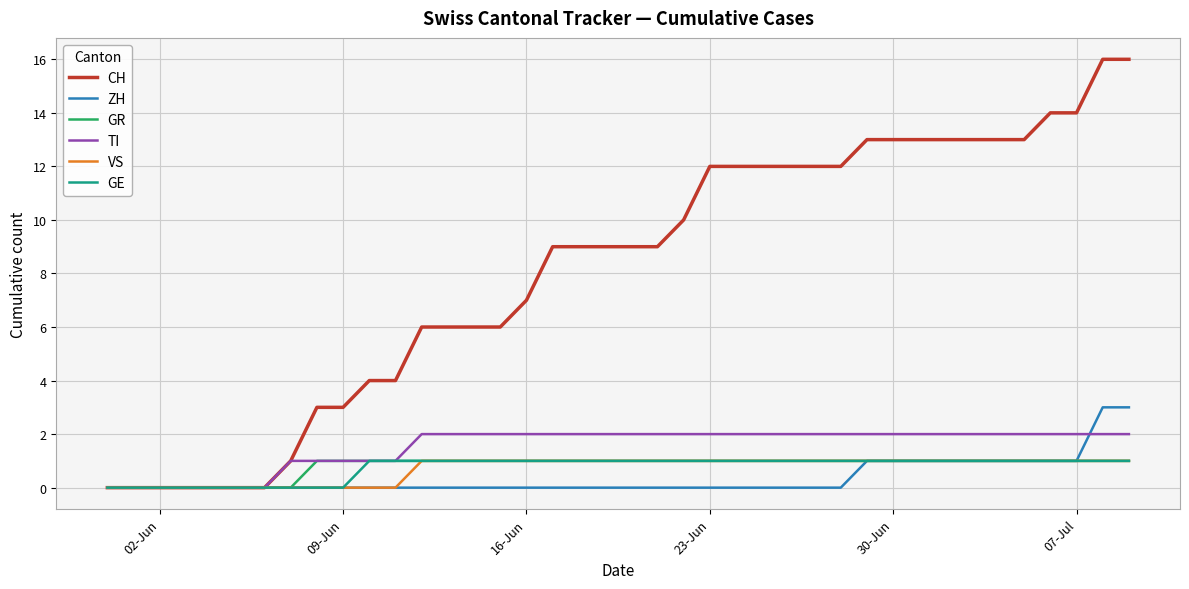

What is the maximum value shown in the chart?

16